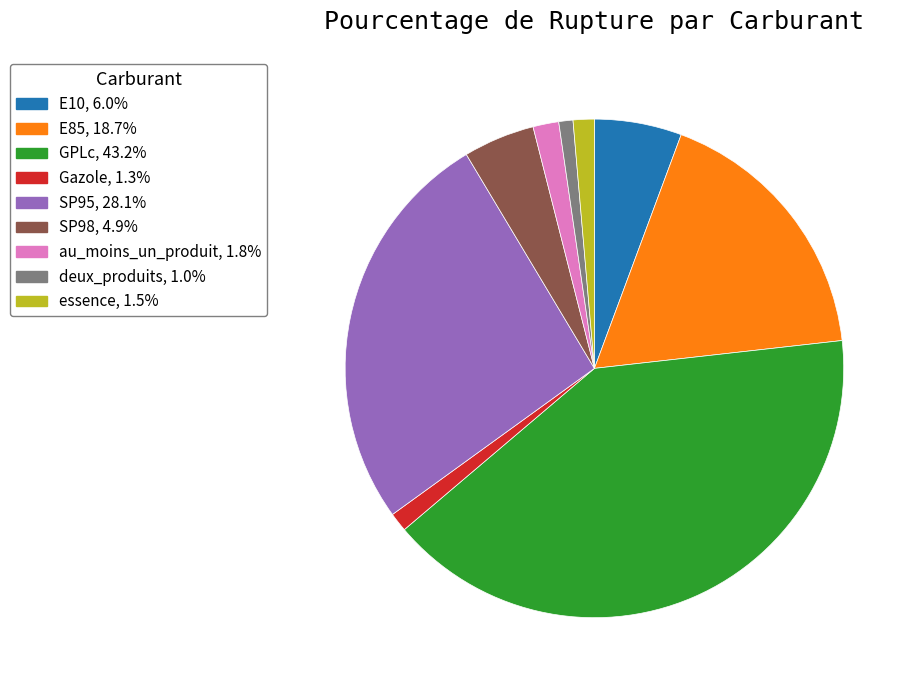

Does Gazole account for over 50% of the chart?

No